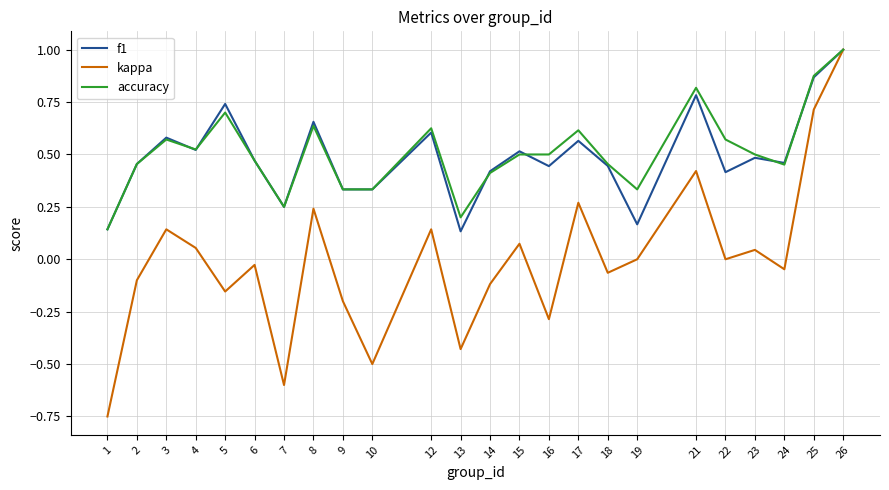

The value of accuracy at 8 is 0.6. True or false?

True